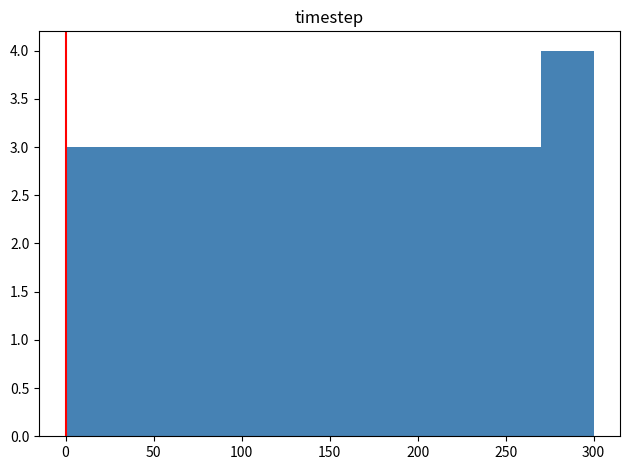

Reading left to right, list every bar in this chart as the range it spans on the x-axis followed by its height. The values are not printed on the chart, so give them approximately, as read against the axis.

0 to 30: 3
30 to 60: 3
60 to 90: 3
90 to 120: 3
120 to 150: 3
150 to 180: 3
180 to 210: 3
210 to 240: 3
240 to 270: 3
270 to 300: 4